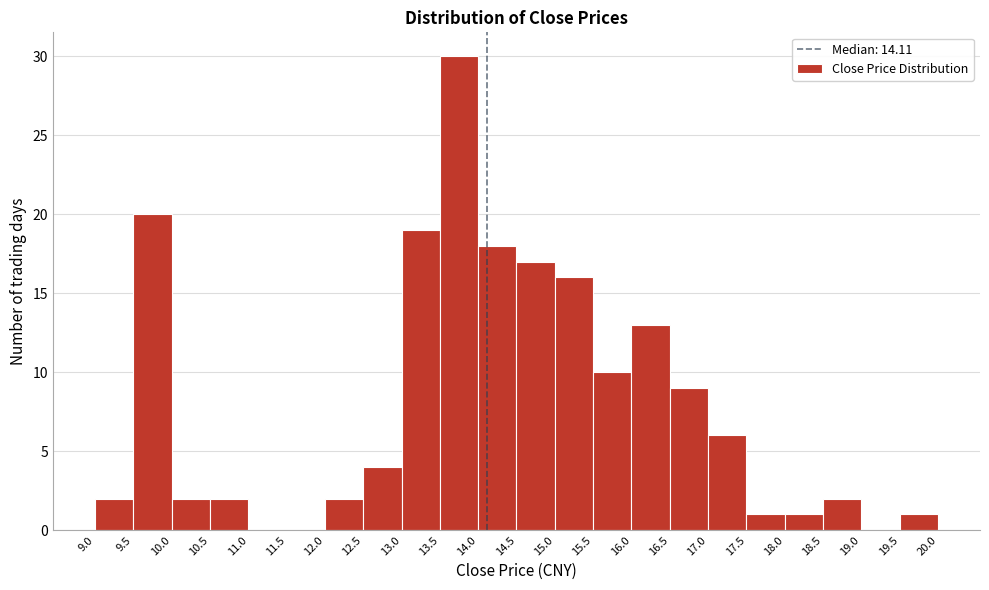

Reading left to right, transcribe this chart: for each bar, give the range it covers on the x-axis and its height. The values are not printed on the chart, so give them approximately, as read against the axis.

9.0 to 9.5: 2
9.5 to 10.0: 20
10.0 to 10.5: 2
10.5 to 11.0: 2
11.0 to 11.5: 0
11.5 to 12.0: 0
12.0 to 12.5: 2
12.5 to 13.0: 4
13.0 to 13.5: 19
13.5 to 14.0: 30
14.0 to 14.5: 18
14.5 to 15.0: 17
15.0 to 15.5: 16
15.5 to 16.0: 10
16.0 to 16.5: 13
16.5 to 17.0: 9
17.0 to 17.5: 6
17.5 to 18.0: 1
18.0 to 18.5: 1
18.5 to 19.0: 2
19.0 to 19.5: 0
19.5 to 20.0: 1